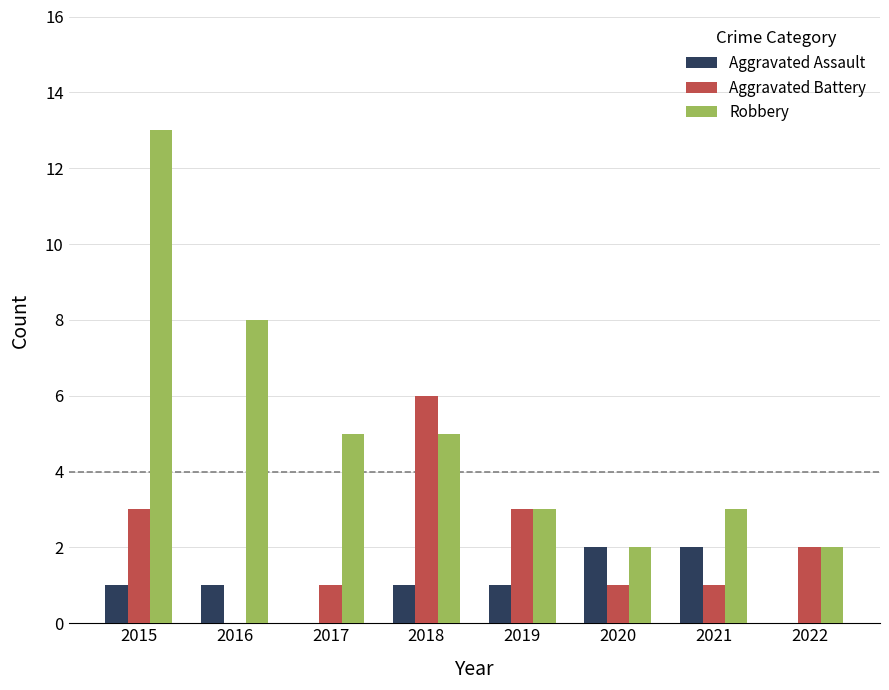

What is the sum of all Robbery values?

41